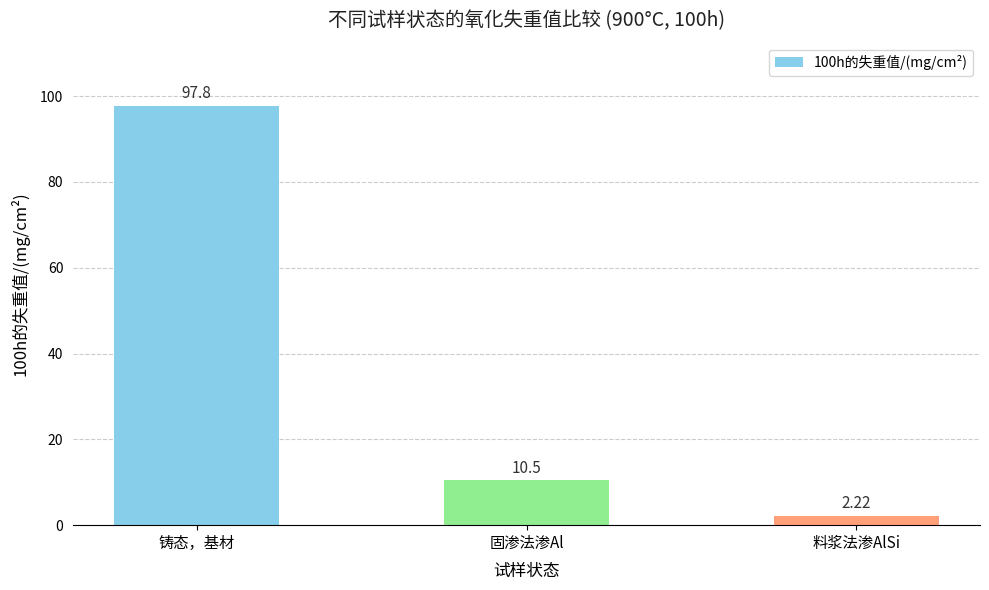

What is the difference between the second highest and minimum values?

8.3